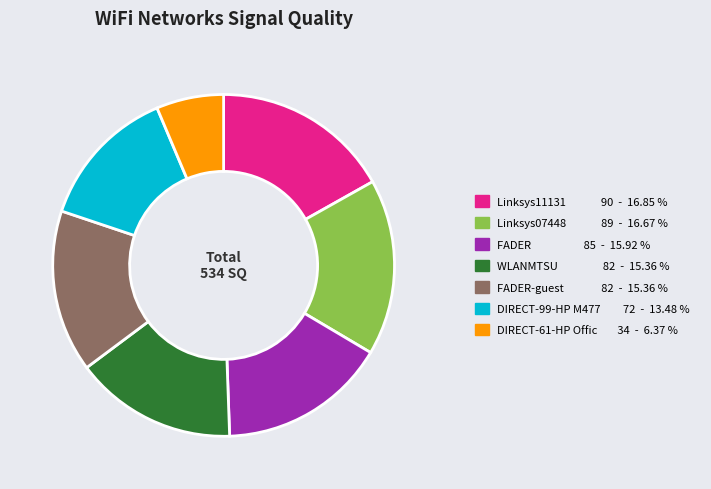

How many slices are in this pie chart?

7